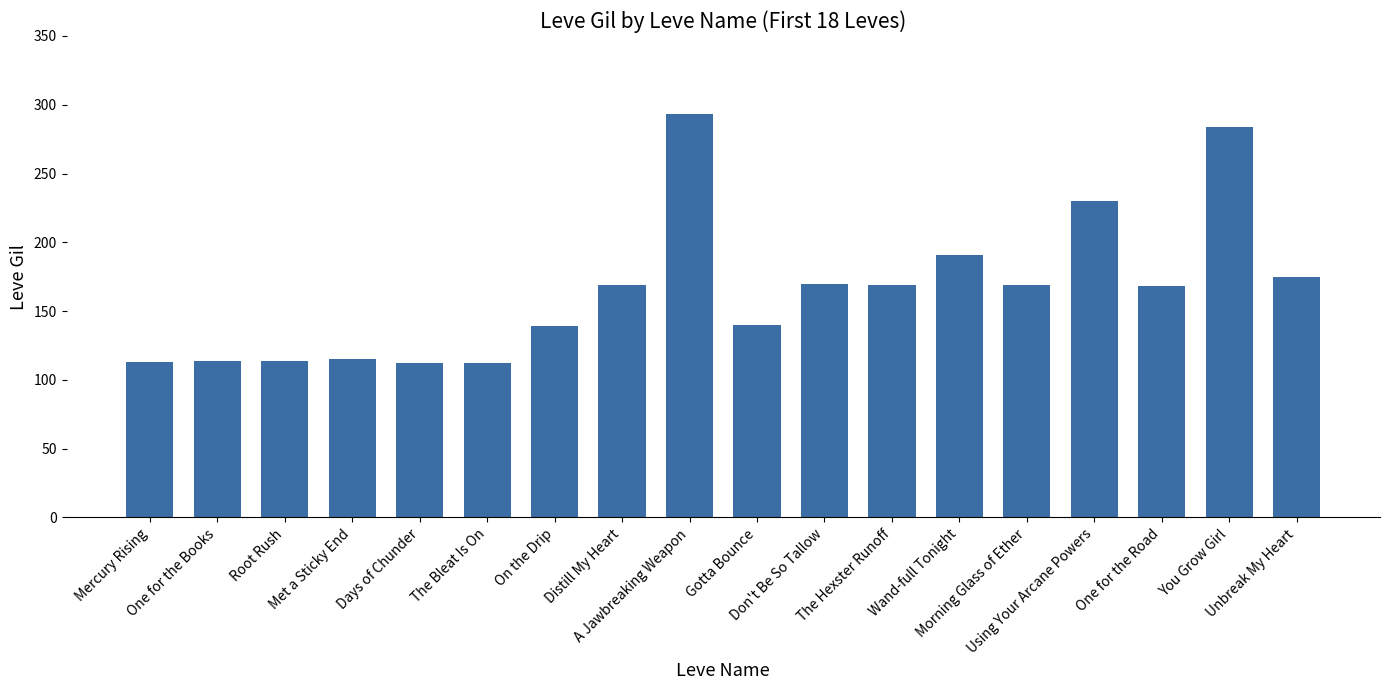

How many categories are shown in the chart?

18